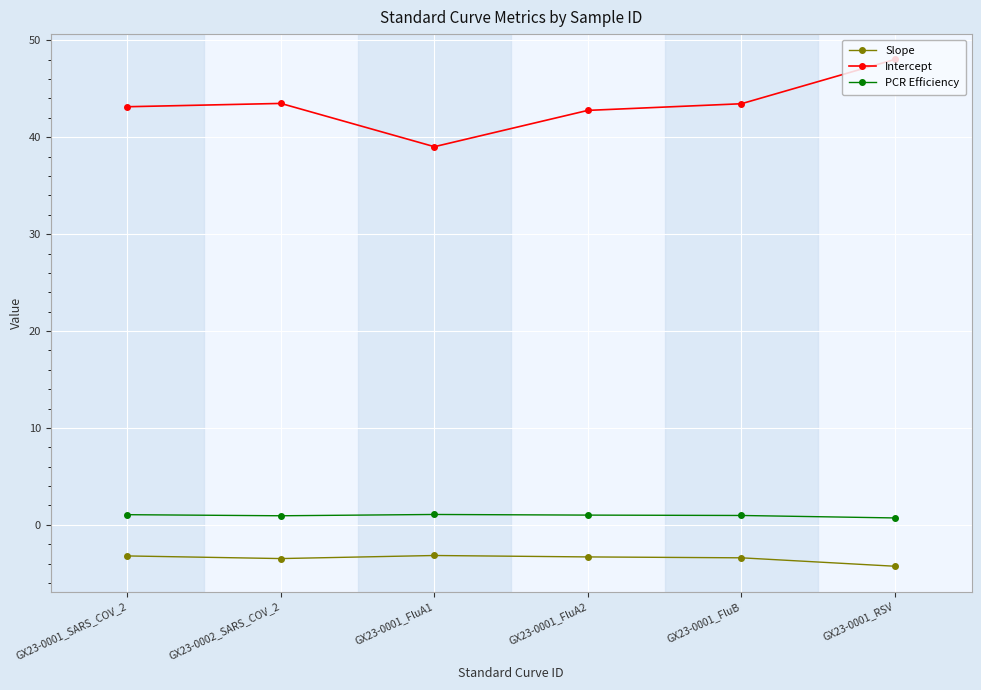

True or false: PCR Efficiency and Intercept cross at least once.

False